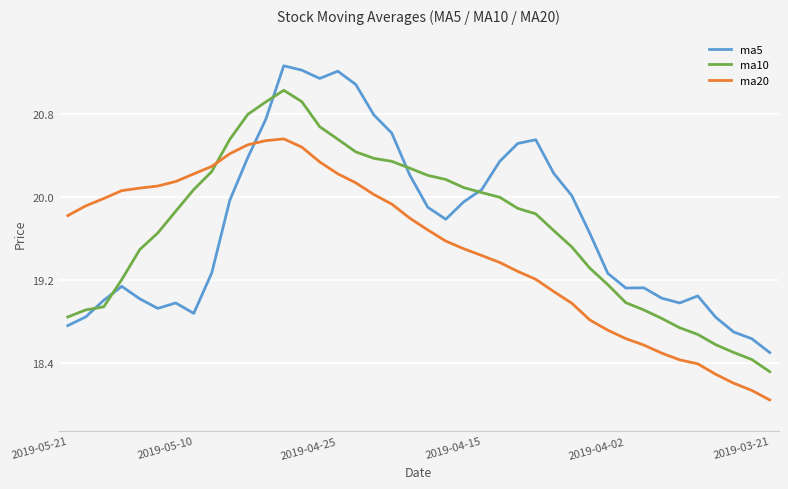

How many values in the ma10 series are below 19?

12